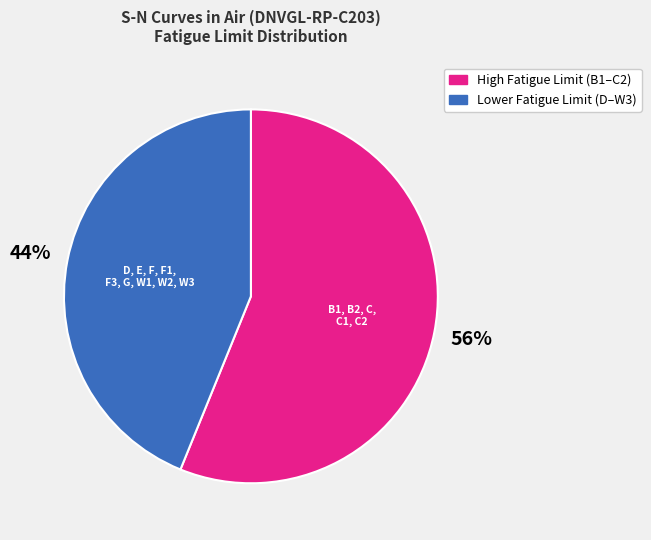

To the nearest percent, what is the average slice percentage?

50%